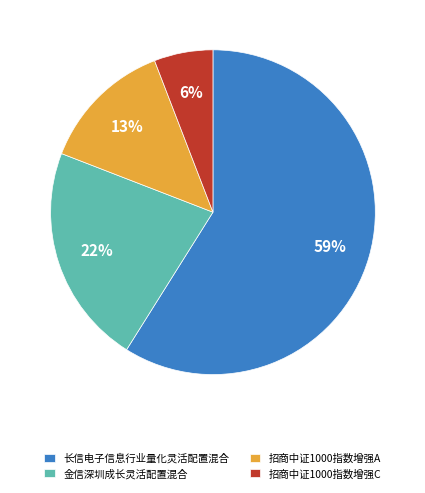

Which category has the biggest portion of the pie?

长信电子信息行业量化灵活配置混合